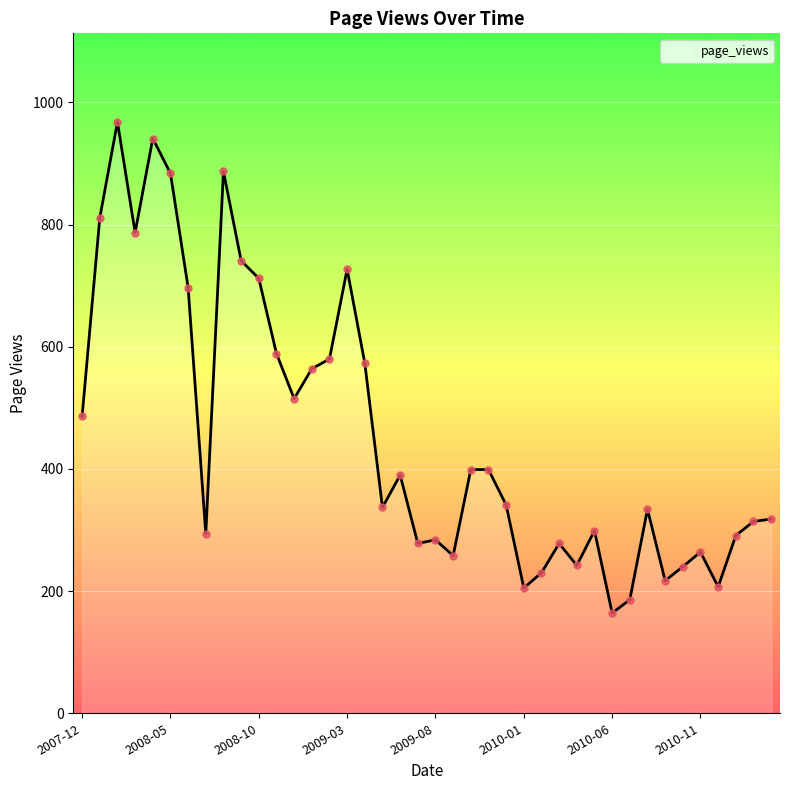

What is the minimum value shown in the chart?

164